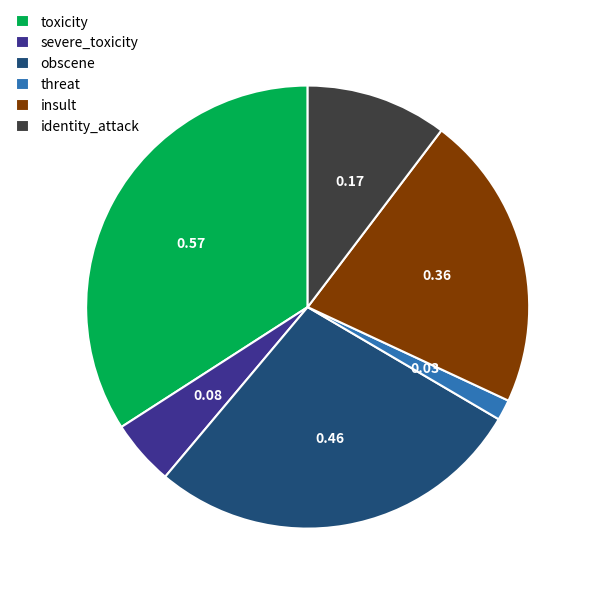

Is there any slice that represents more than half of the pie?

No